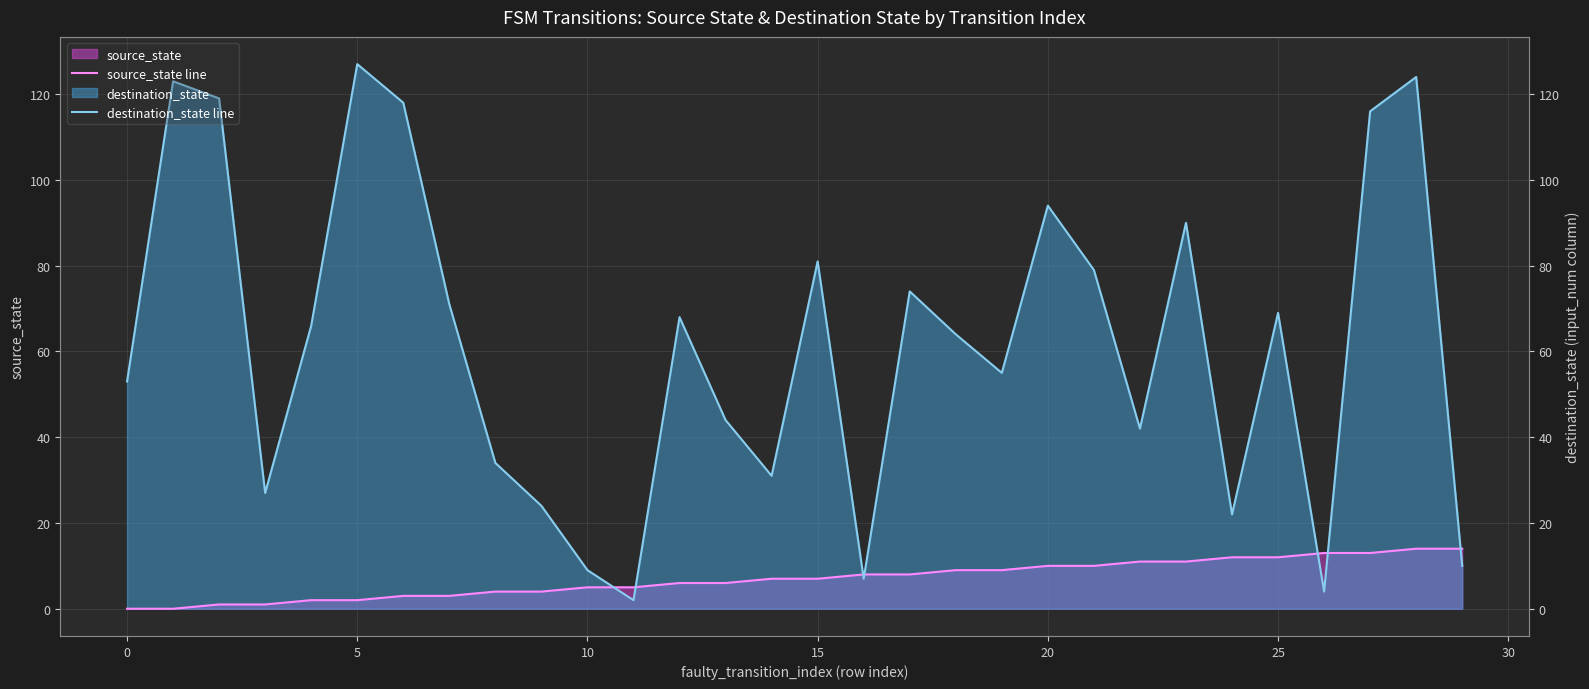

Which series ends up on top after the final intersection of source_state line and destination_state line?

source_state line